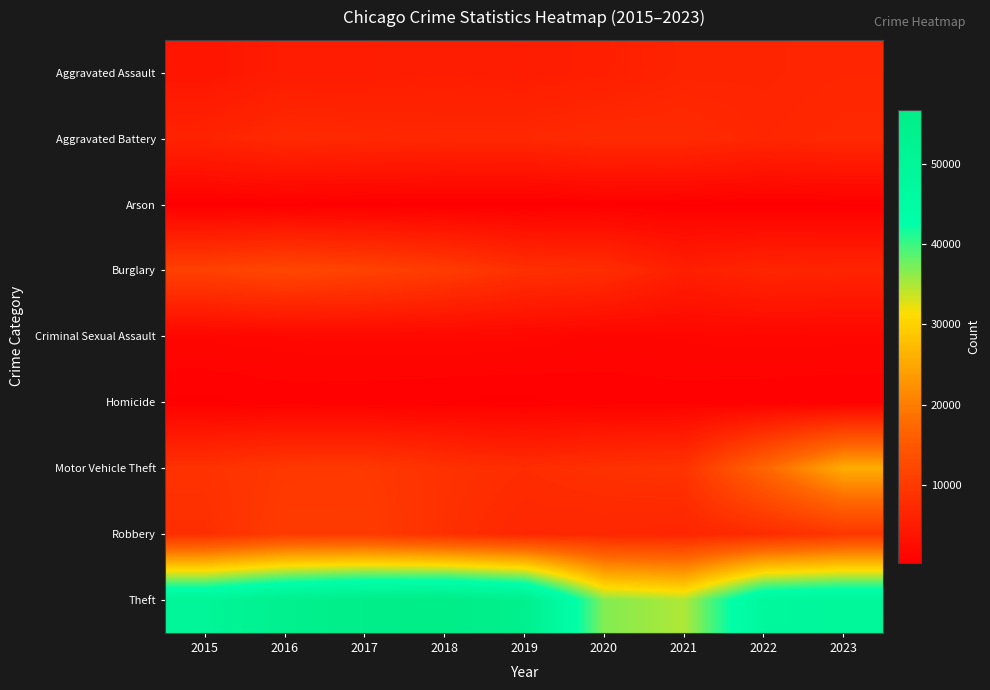

Rank the series at 2021 from lowest to highest value.

Arson, Homicide, Criminal Sexual Assault, Burglary, Aggravated Assault, Robbery, Aggravated Battery, Motor Vehicle Theft, Theft